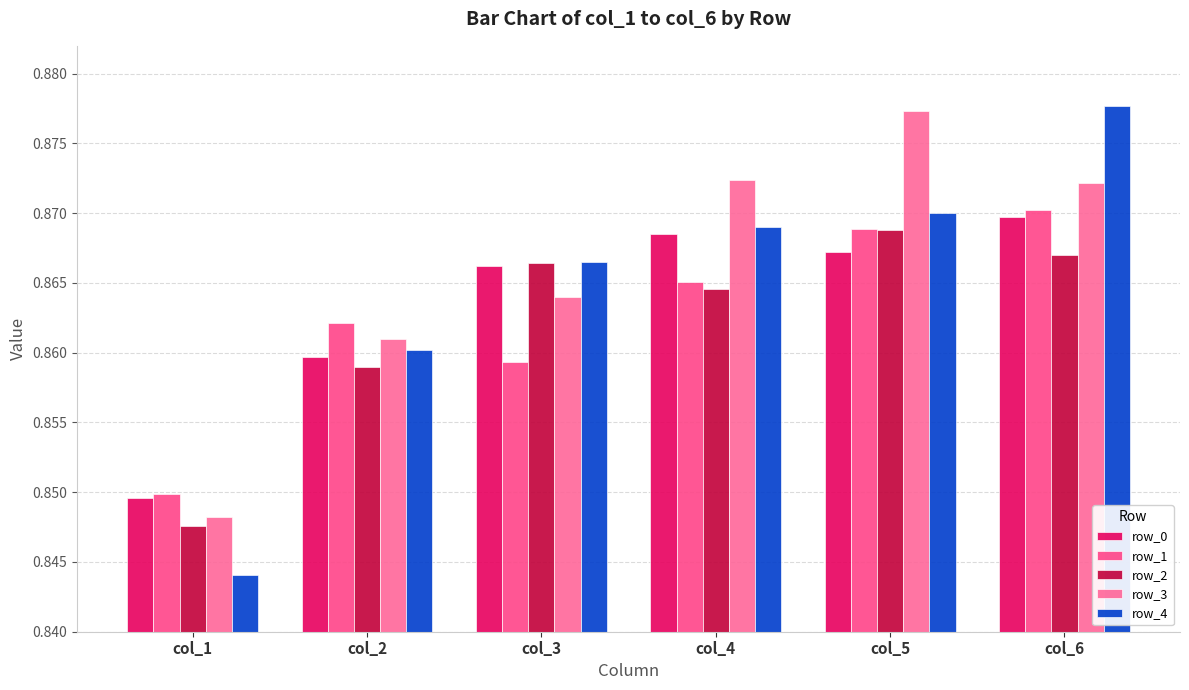

What is the value of the row_3 bar at the 5th from the left?

0.9